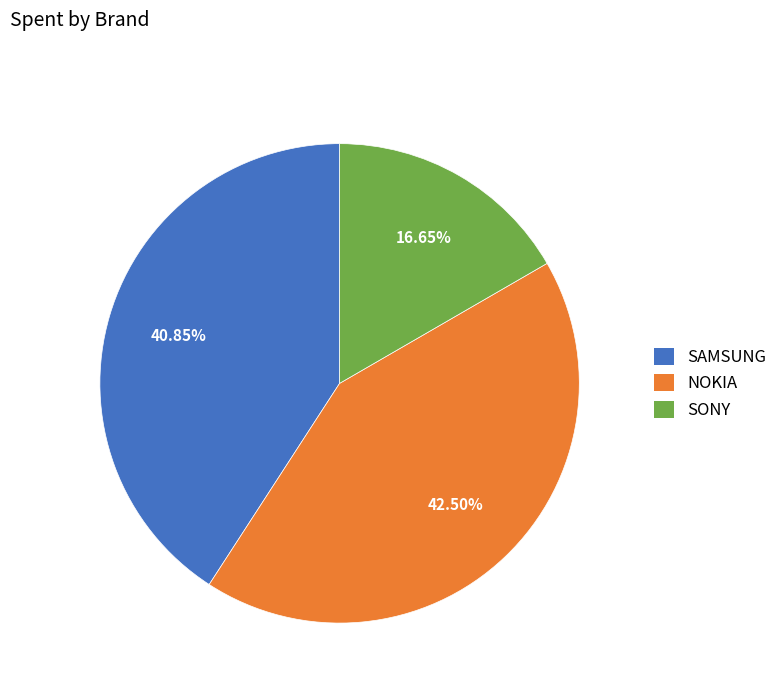

Which slice is the largest?

NOKIA